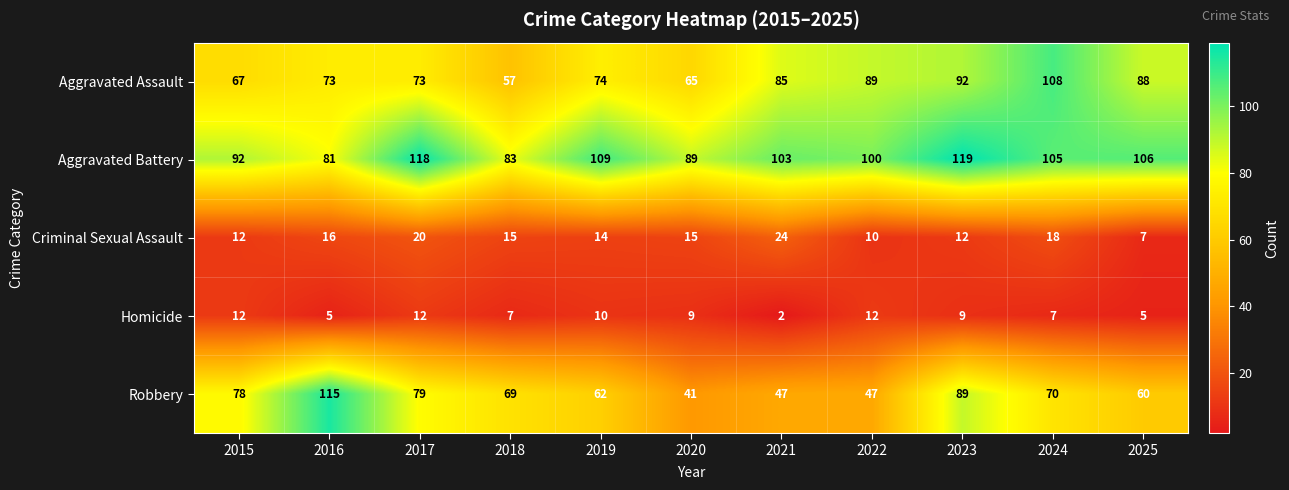

What is the average value of the Robbery series?

69